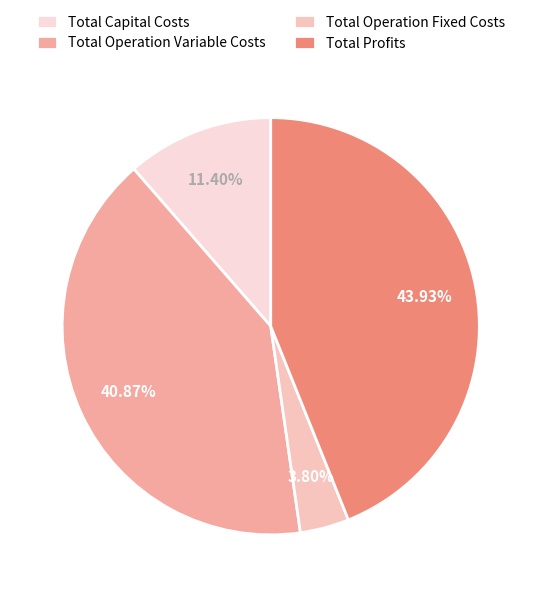

True or false: Total Operation Fixed Costs accounts for 4% of the total.

True